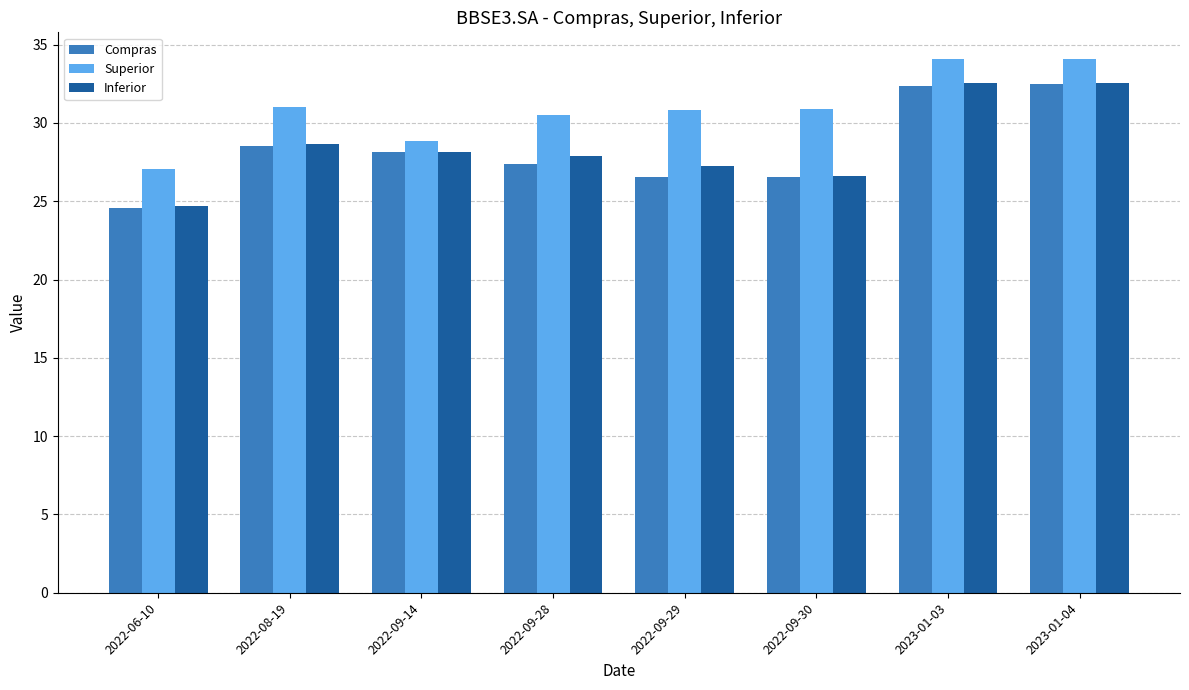

What is the difference between the maximum and second lowest values in the Inferior series?

6.0